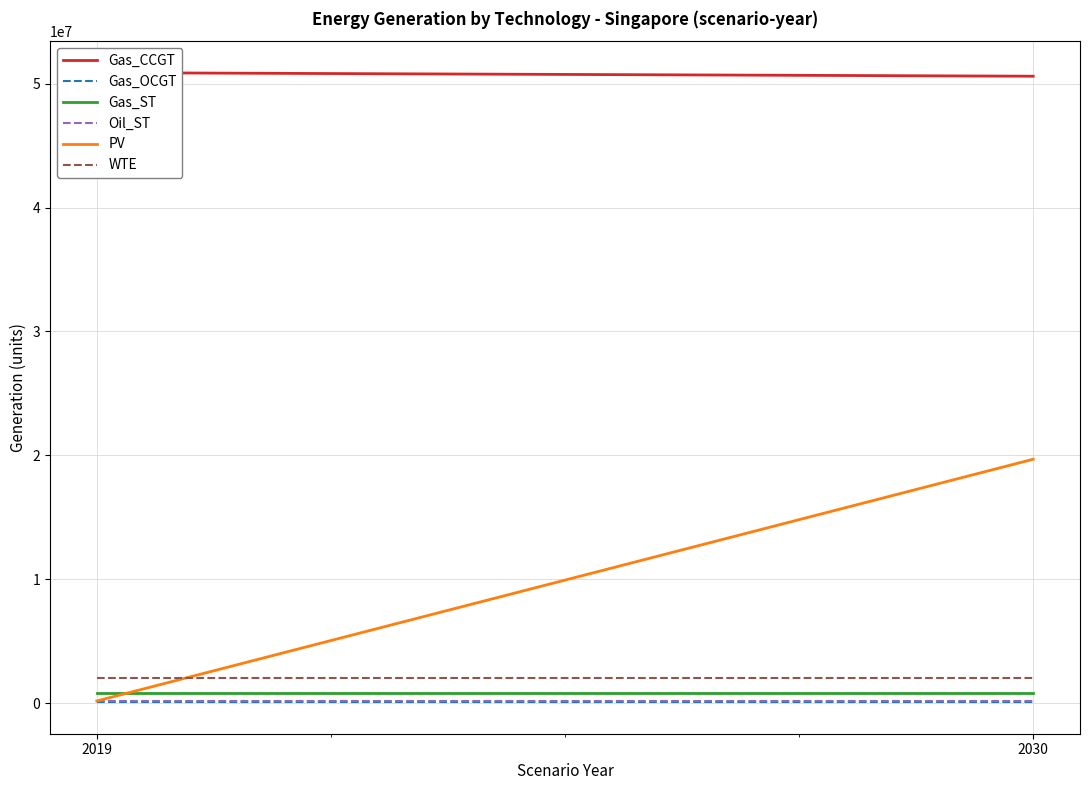

True or false: PV has a value of 238099.2 at 2019.

False